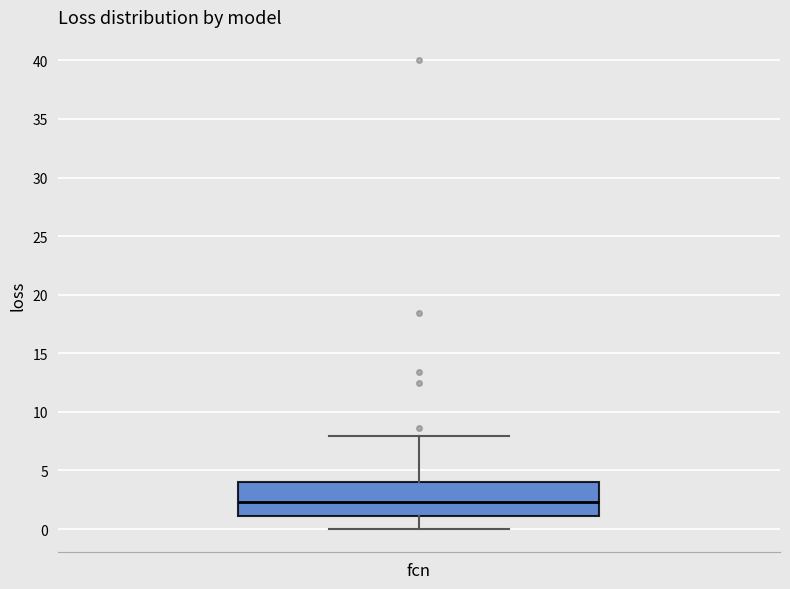

Where does the lower whisker of the box for fcn end on the y-axis? The values are not printed on the chart, so give them approximately, as read against the axis.

0.0